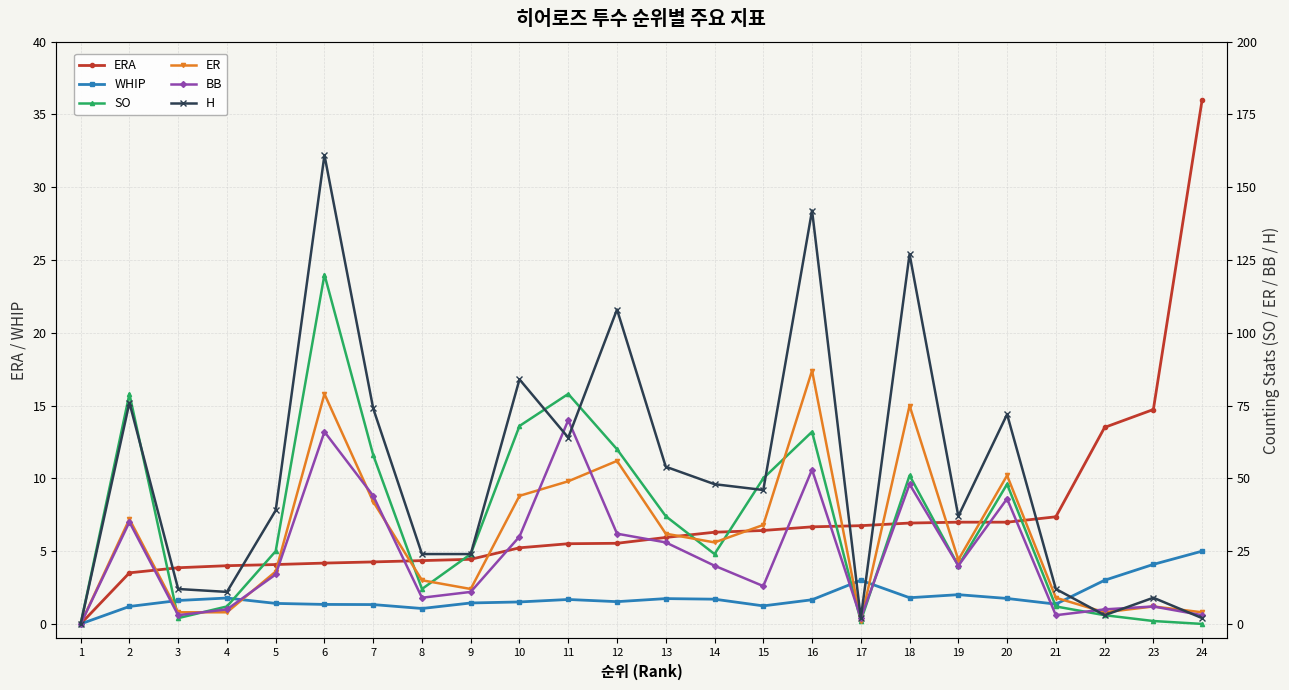

At which category does the chart reach its peak across all series?

6